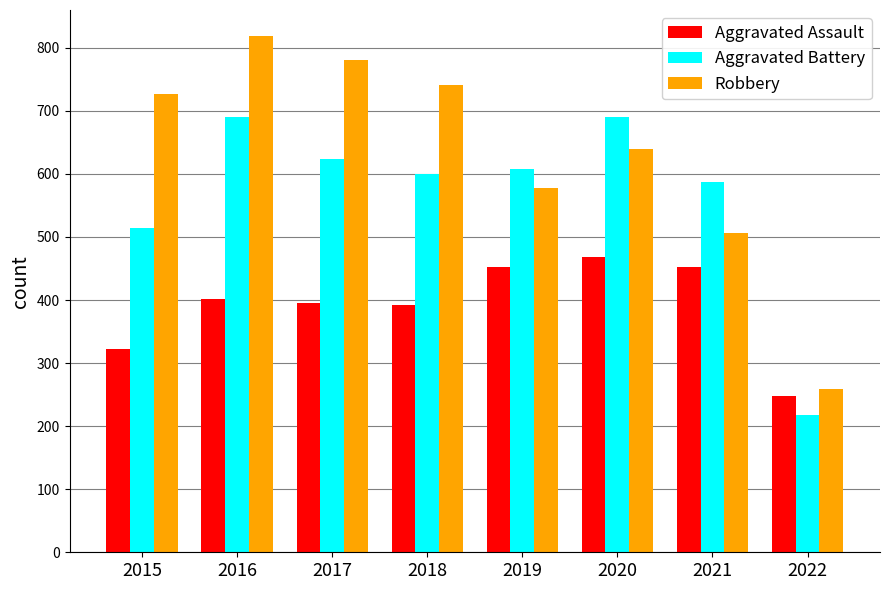

What is the sum of the Aggravated Assault values at 2022 and 2017?

644